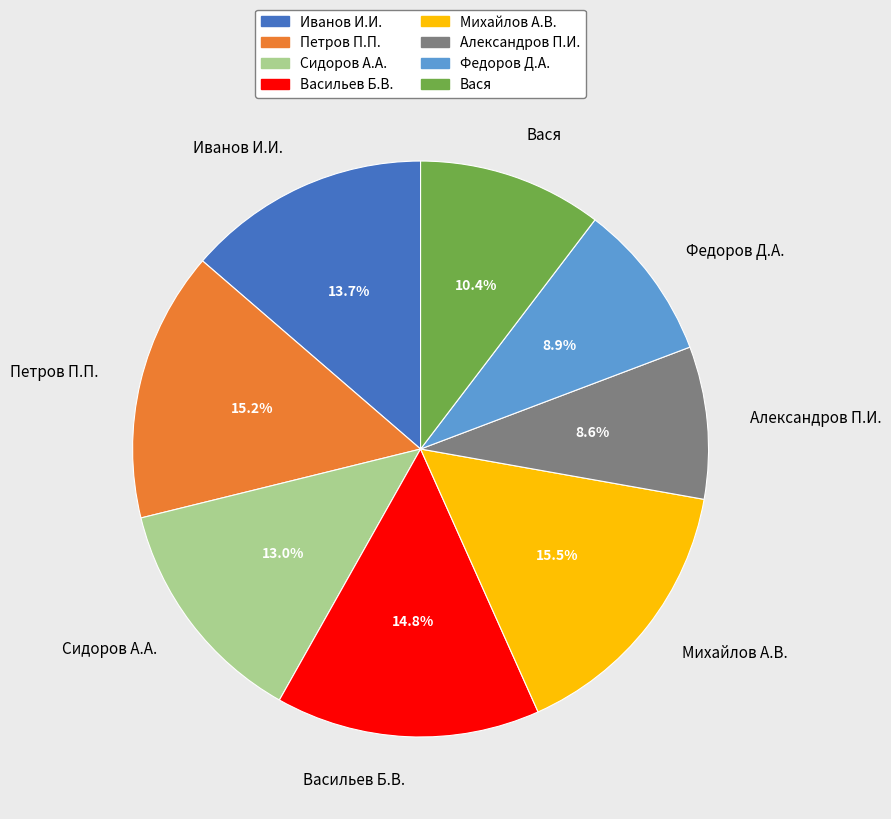

Approximately how many times larger is the value at Иванов И.И. compared to Васильев Б.В.?

0.9